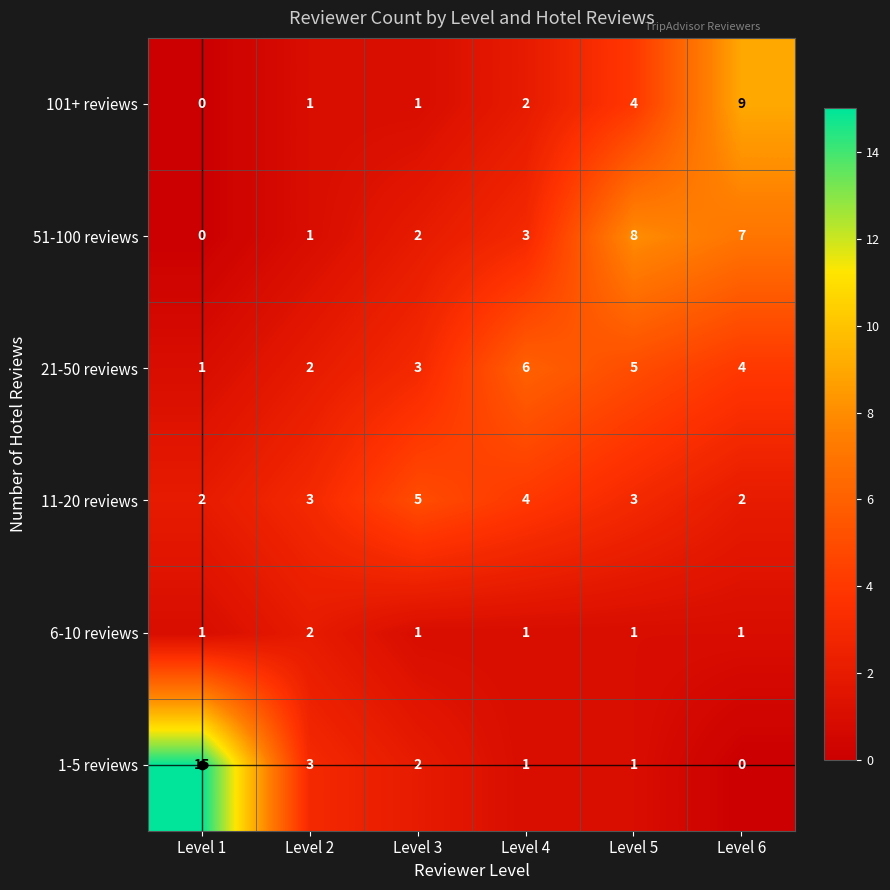

The value of 101+ reviews at Level 1 is 0. True or false?

True